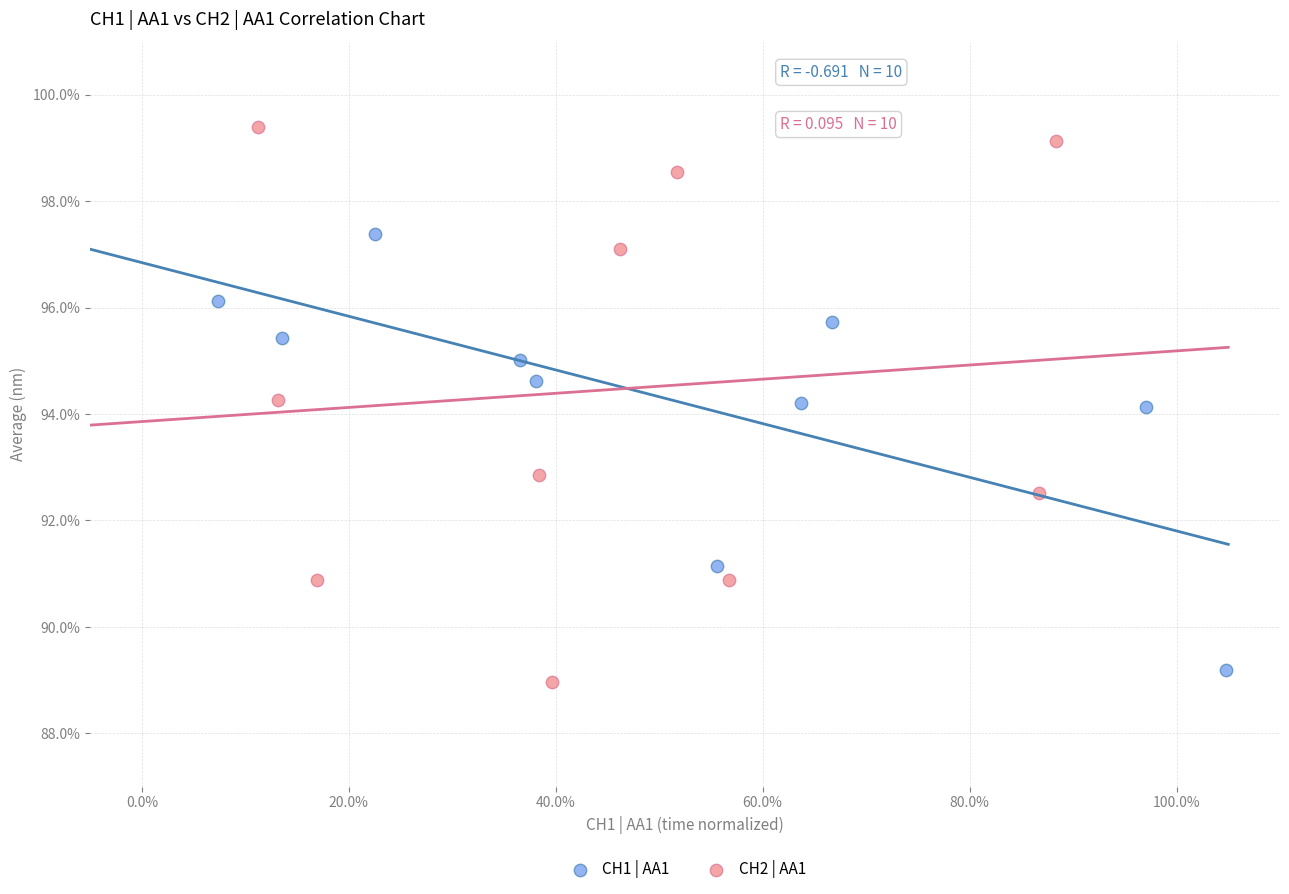

Which series reaches the maximum Y coordinate?

CH2 | AA1